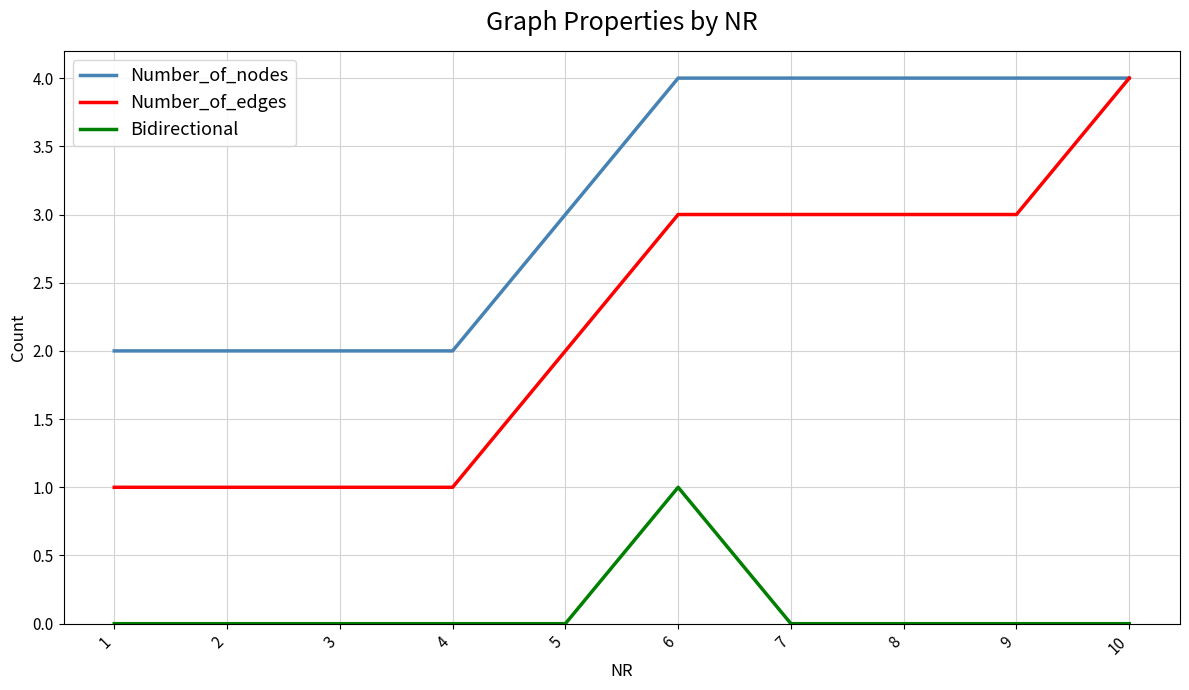

True or false: Number_of_nodes and Bidirectional intersect in this chart.

False